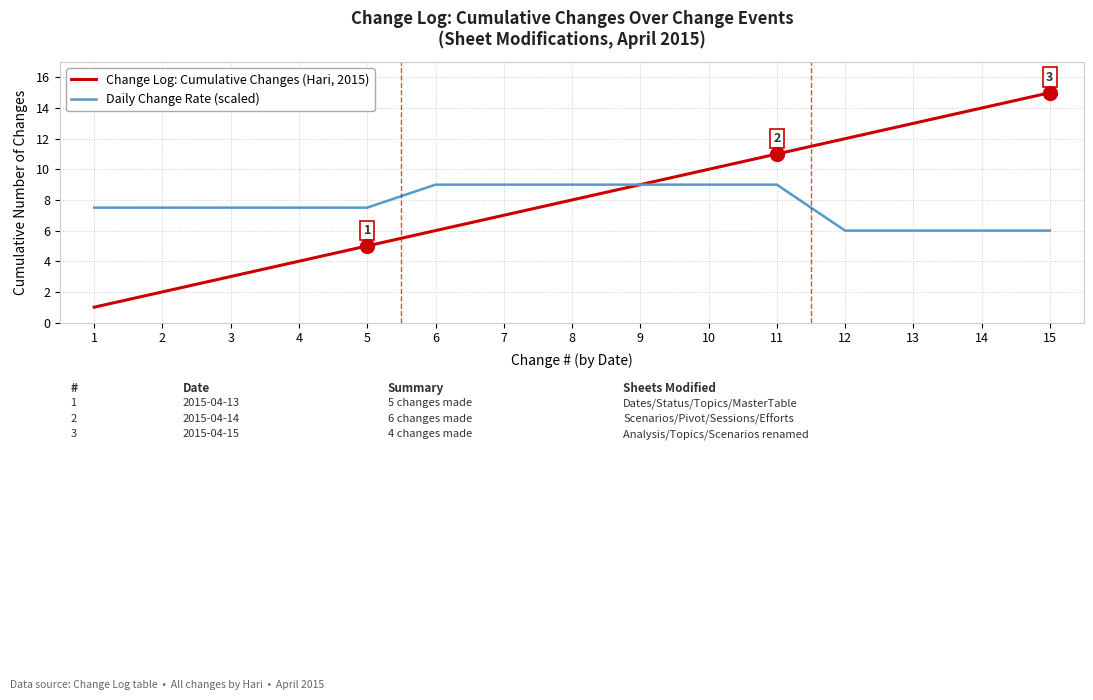

What is the average value of the Change Log: Cumulative Changes (Hari, 2015) series?

8.0